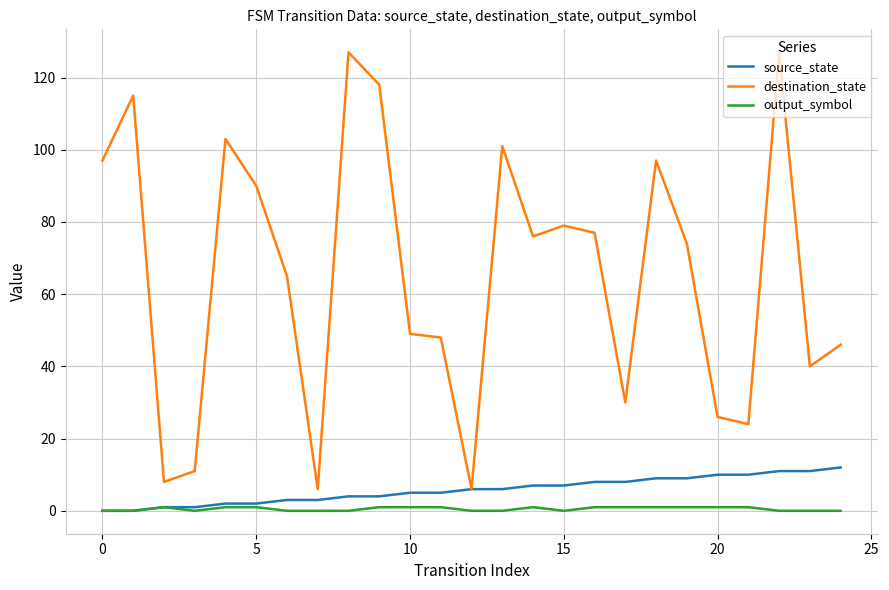

Which series has the largest total across all categories?

destination_state